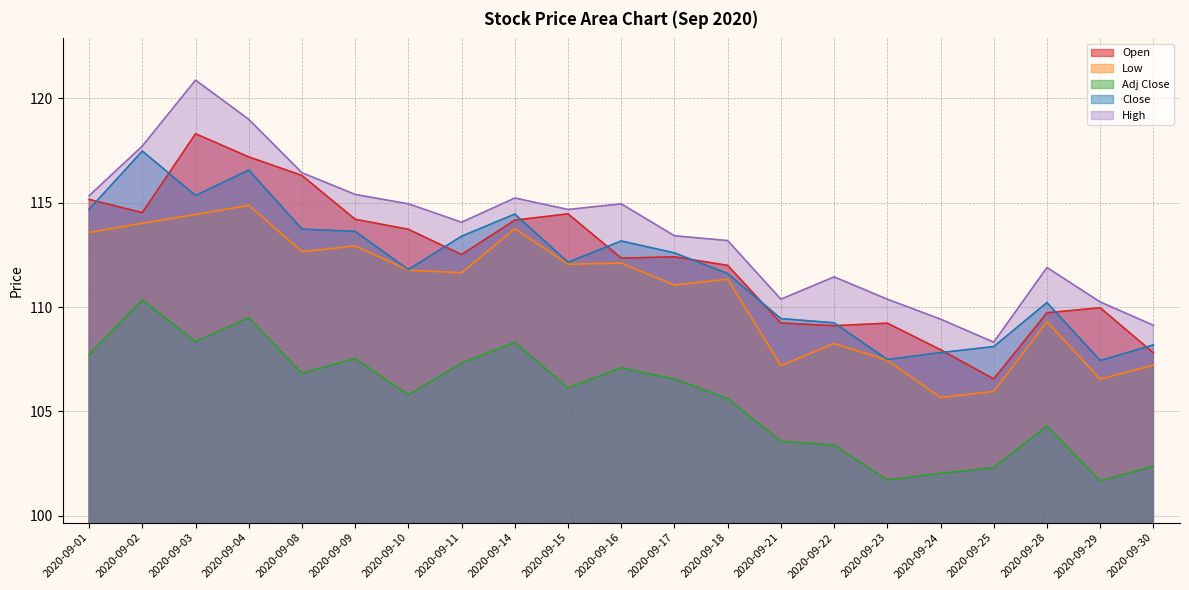

At which category is the sum across all series the highest?

2020-09-03